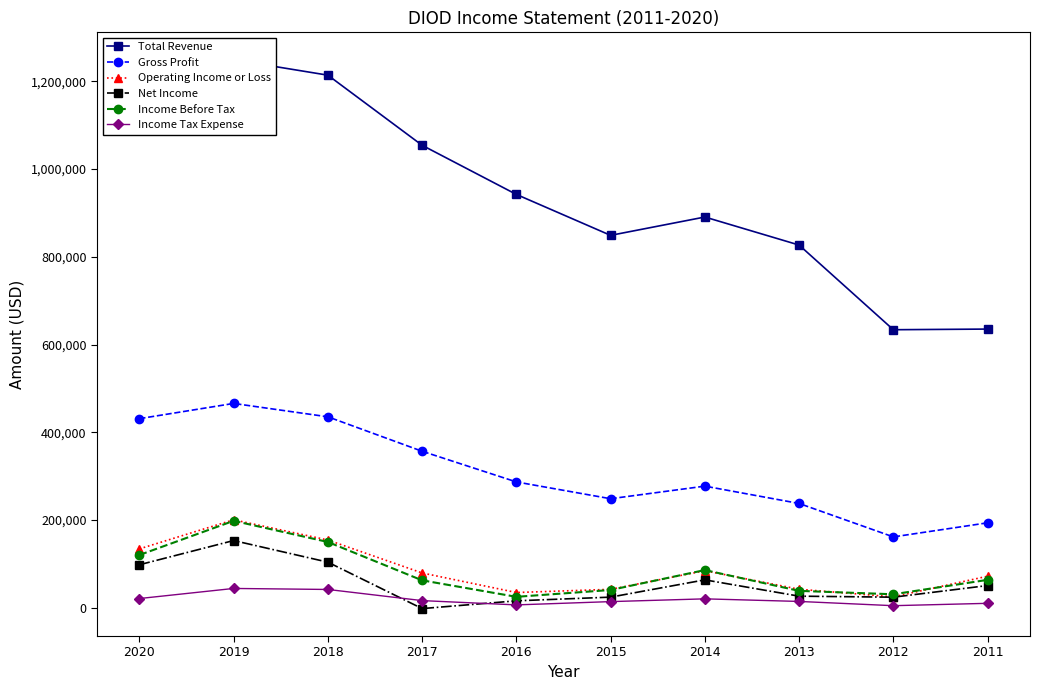

True or false: Net Income and Operating Income or Loss cross at least once.

False